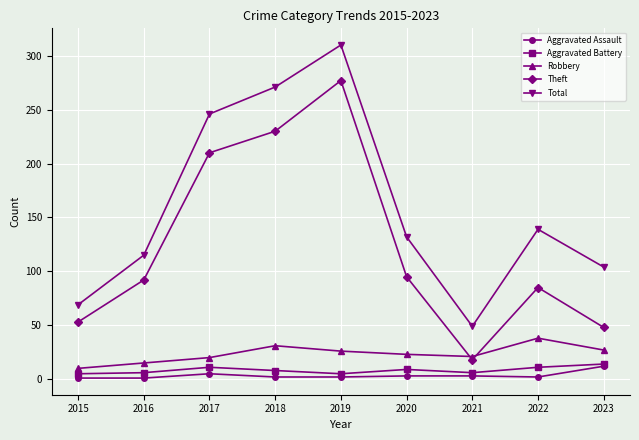

Rank the series at 2022 from highest to lowest value.

Total, Theft, Robbery, Aggravated Battery, Aggravated Assault